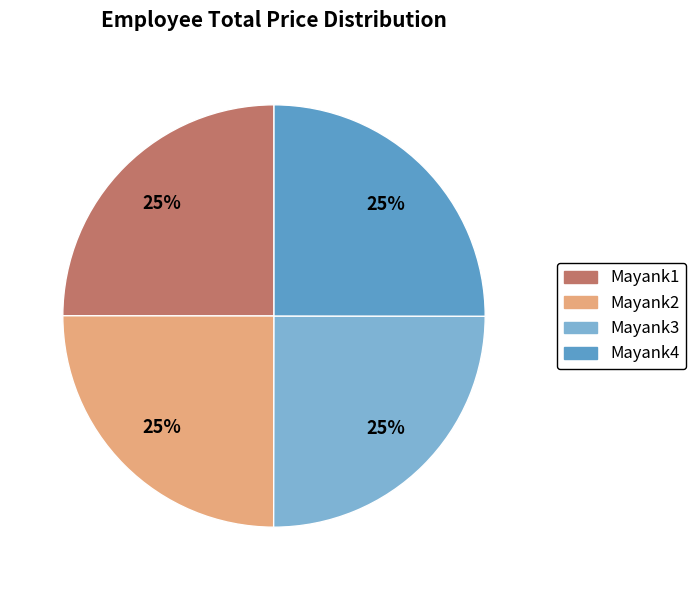

Does any single category account for the majority?

No